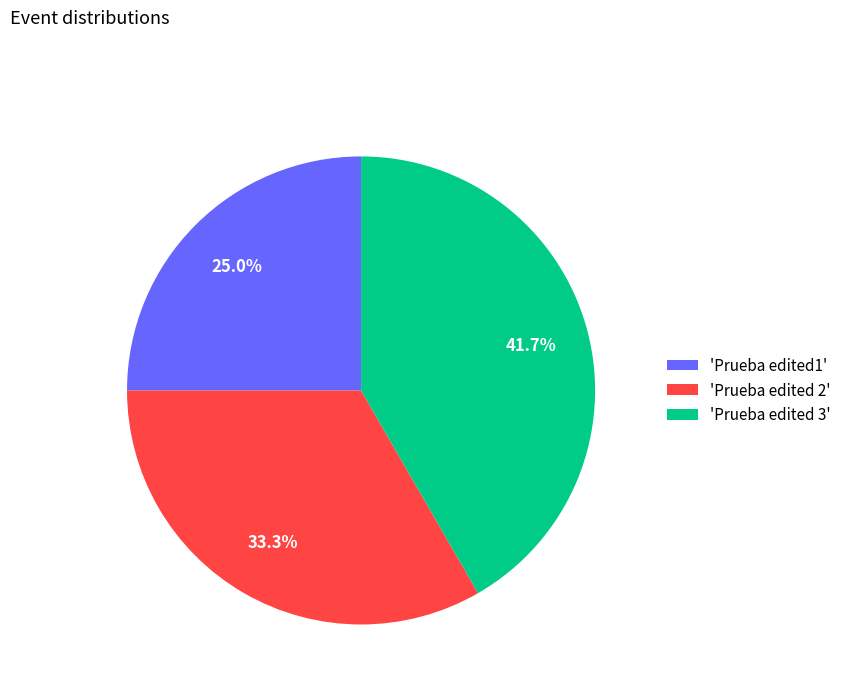

Does any single category account for the majority?

No